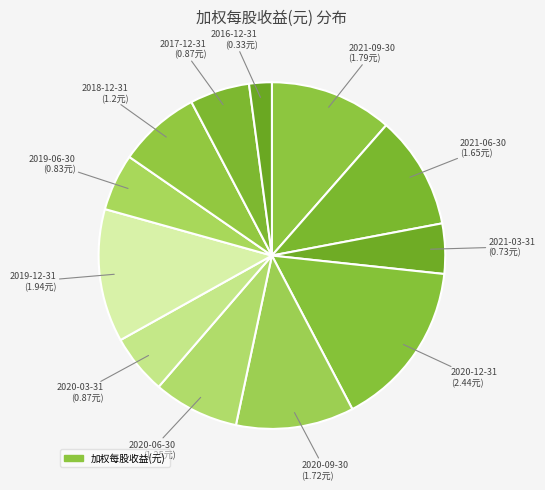

Count the number of slices in the pie.

12